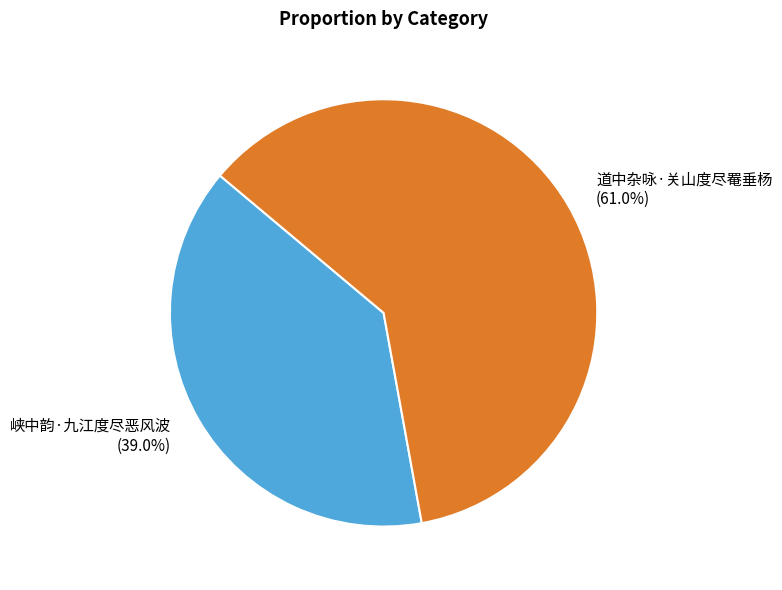

True or false: 峡中韵·九江度尽恶风波 accounts for 39% of the total.

True